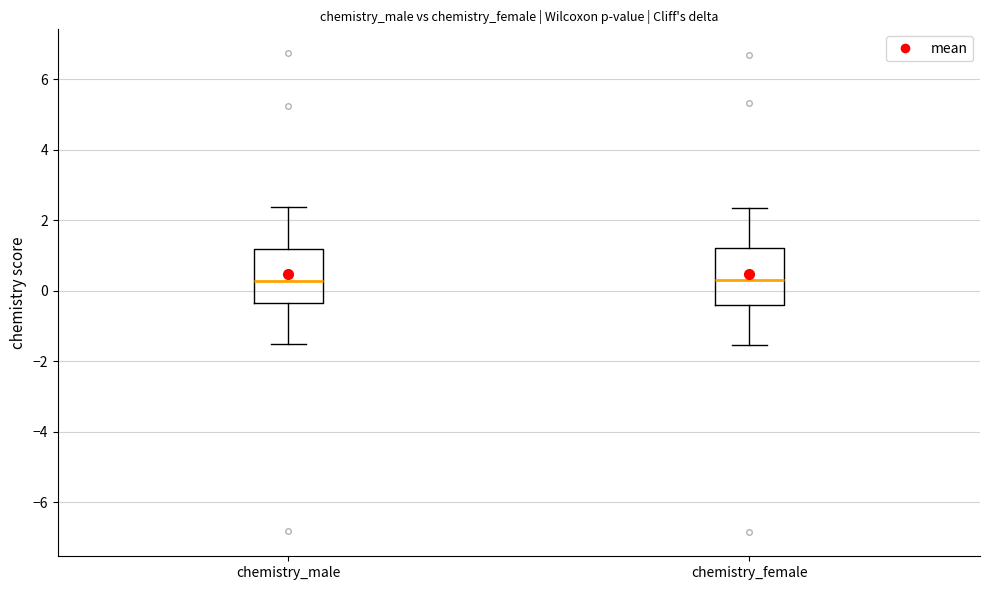

Reading left to right, transcribe this box plot: for each box, give where its median line is, the range the box spans, and where its two whiskers end, as read against the y-axis. The values are not printed on the chart, so give them approximately, as read against the axis.

chemistry_male: median 0.2, box -0.4 to 1.2, whiskers -1.6 to 2.4
chemistry_female: median 0.4, box -0.4 to 1.2, whiskers -1.6 to 2.4